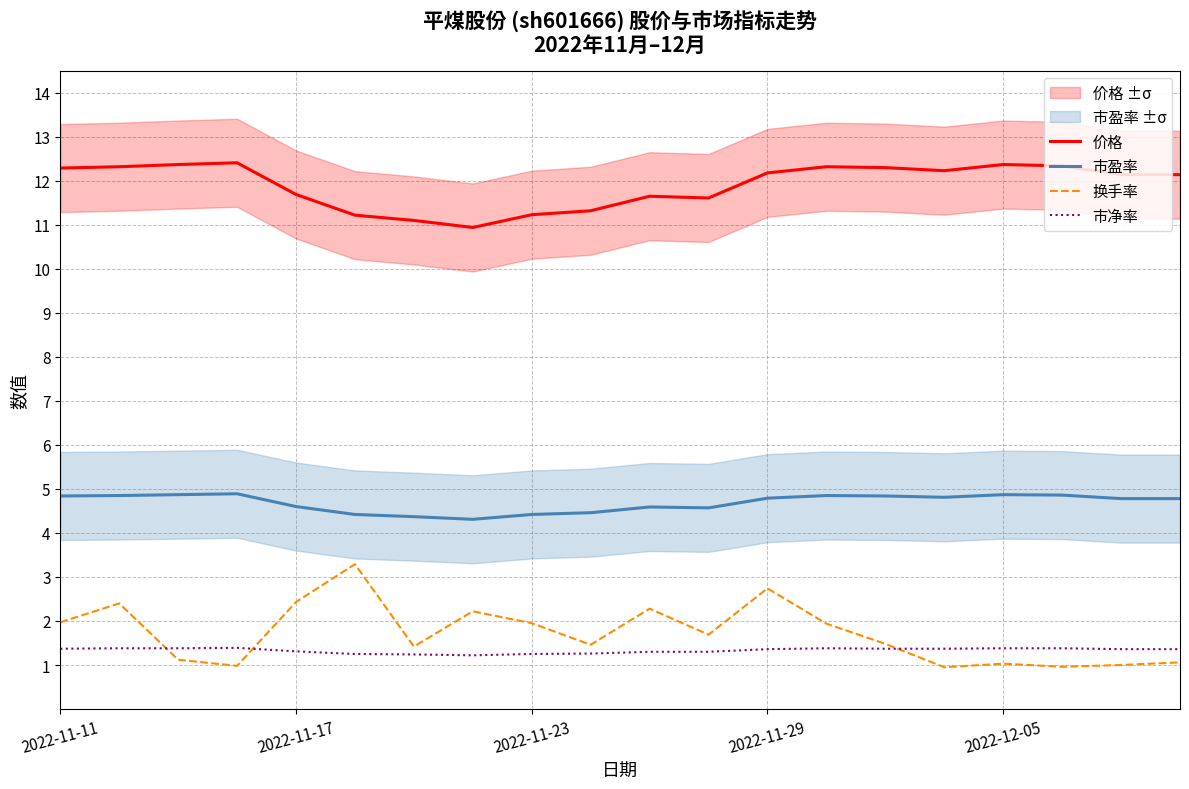

Is it true that 换手率 equals 2.7 at 2022-11-29?

True